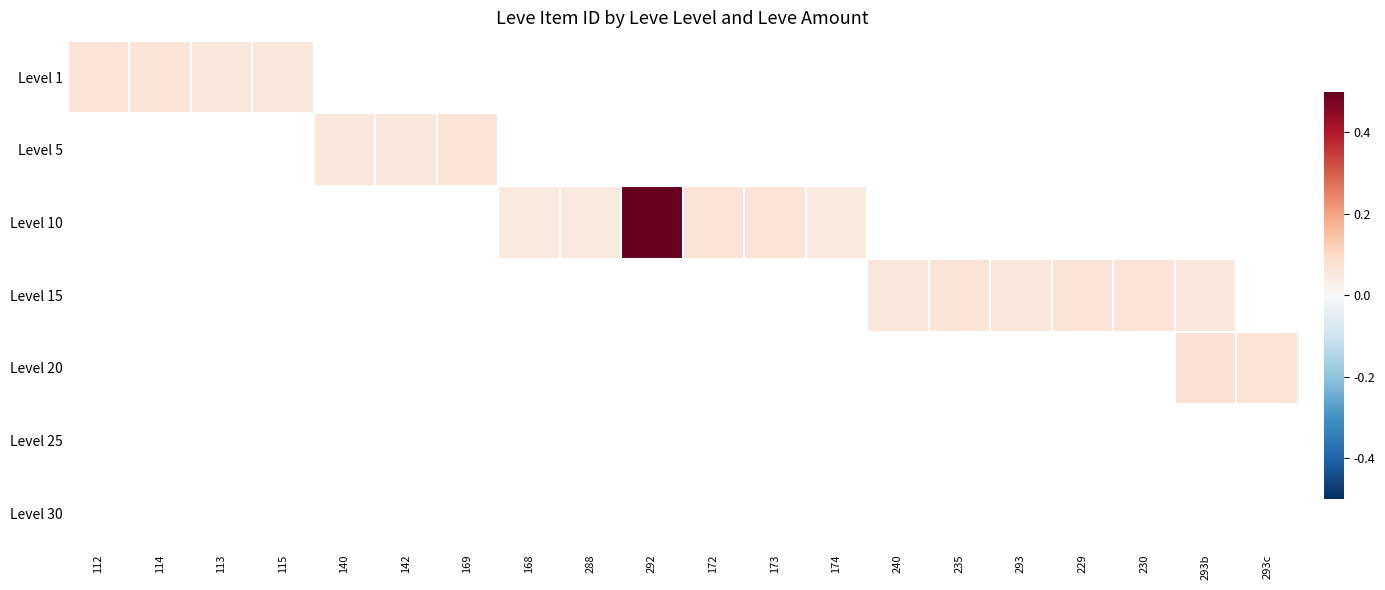

What is the maximum value shown in the chart?

0.5